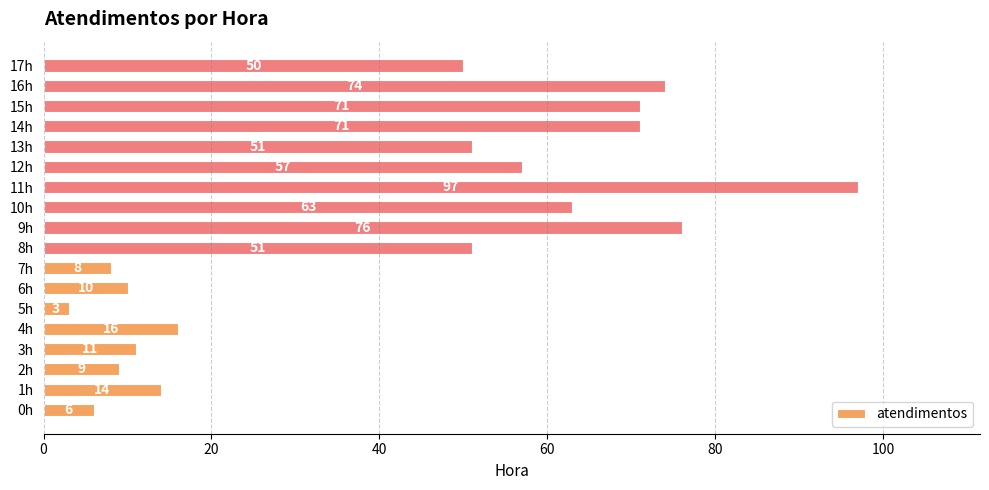

What is the smallest value displayed?

3